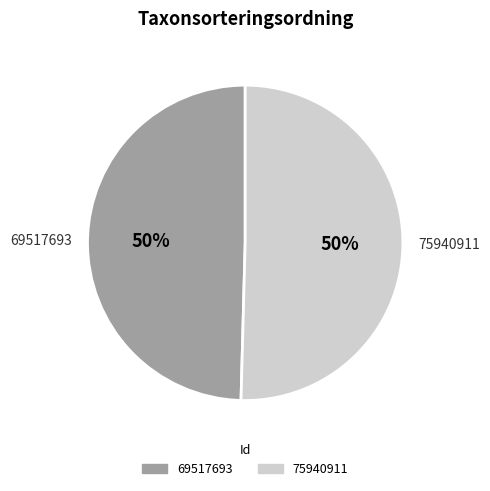

To the nearest percent, what percentage of the pie is 69517693?

50%